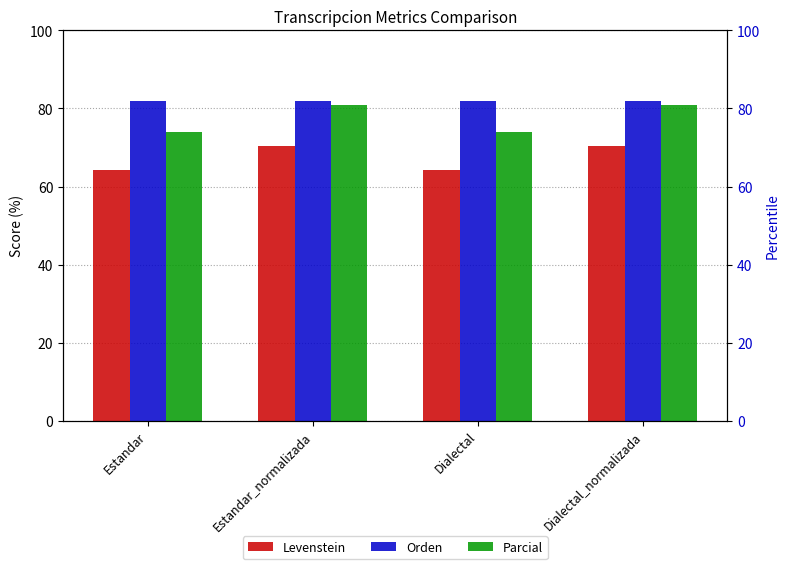

At how many categories does at least one series exceed 68?

4